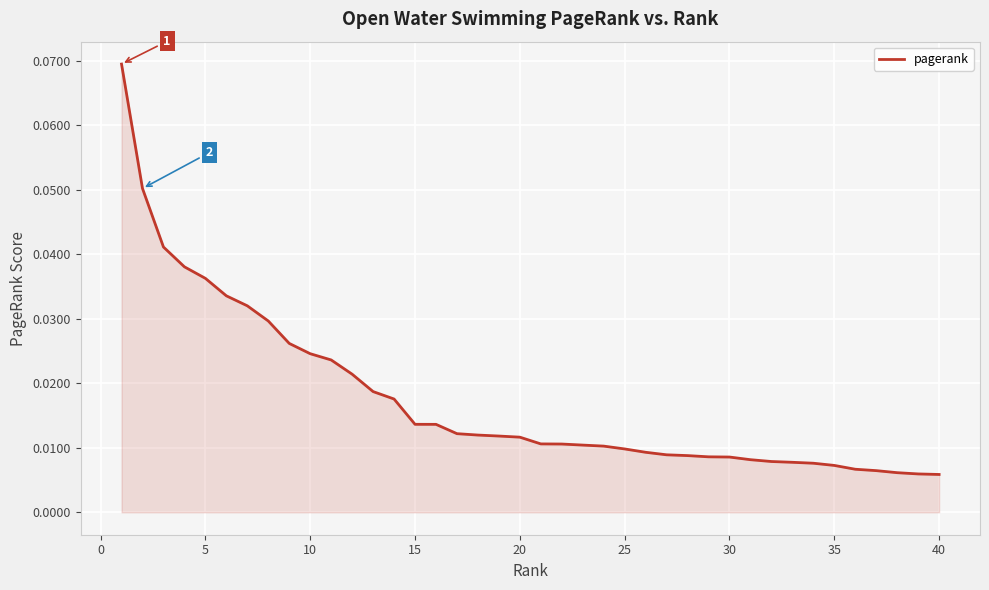

Is this an area chart (filled region under the line)?

Yes